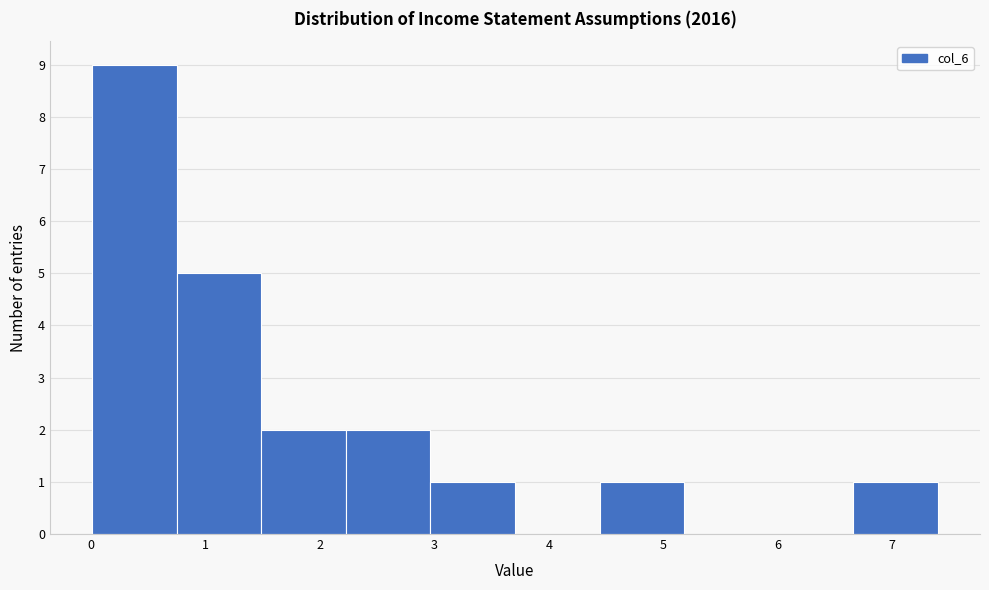

Which range on the x-axis has the tallest bar?

0.0 to 0.7